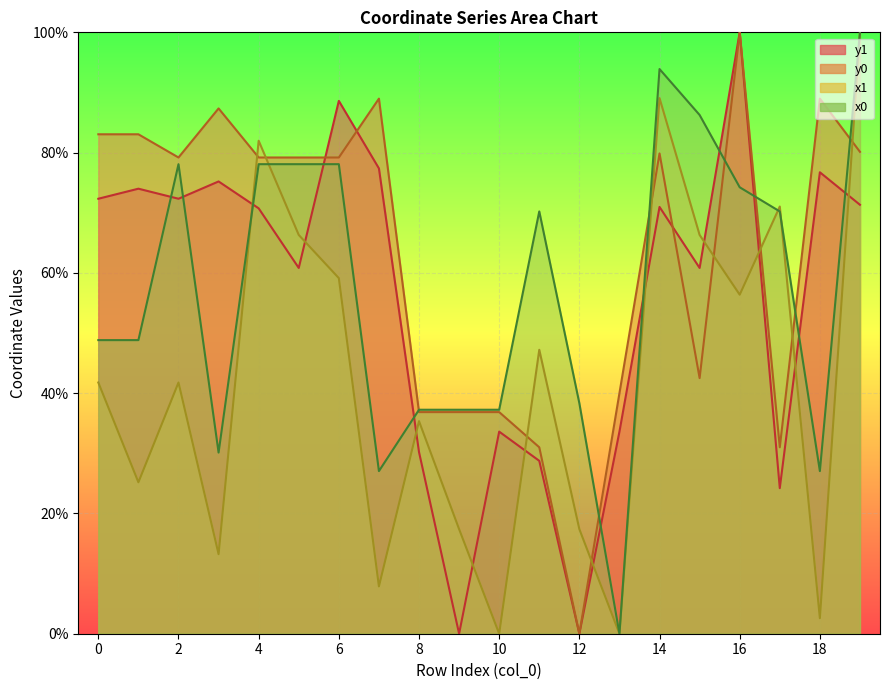

How many intersections are there between x0 and y0?

7